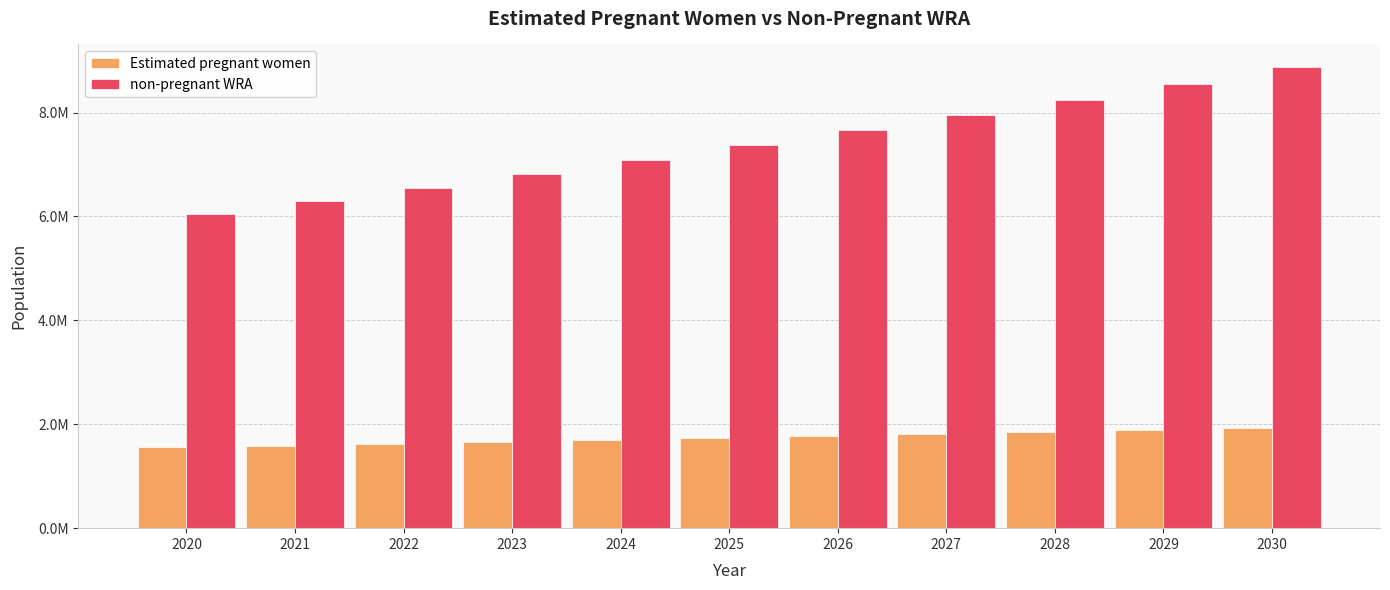

What are all the series names shown in the legend?

Estimated pregnant women, non-pregnant WRA